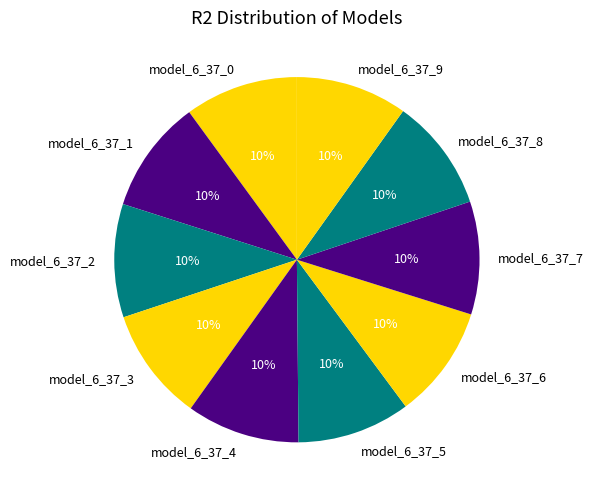

To the nearest percent, what is the combined percentage of model_6_37_2 and model_6_37_4?

20%